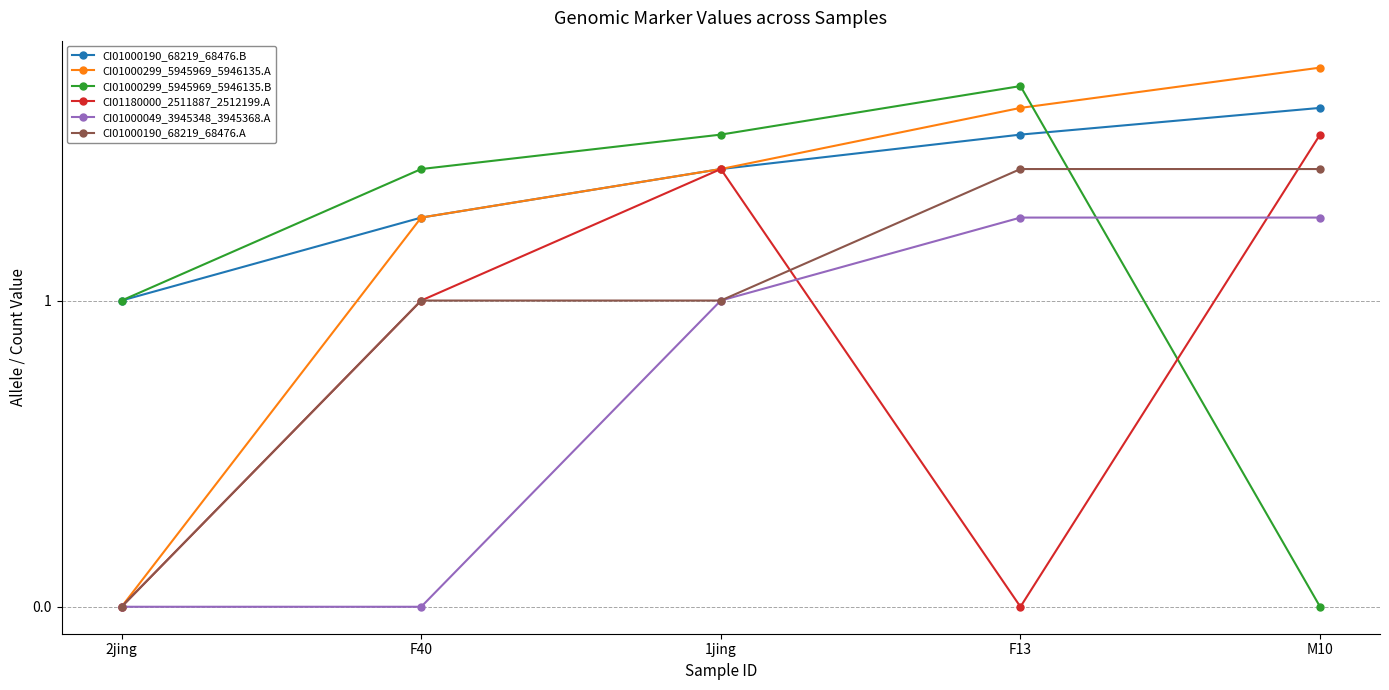

What is the average value of the CI01000299_5945969_5946135.A series?

3